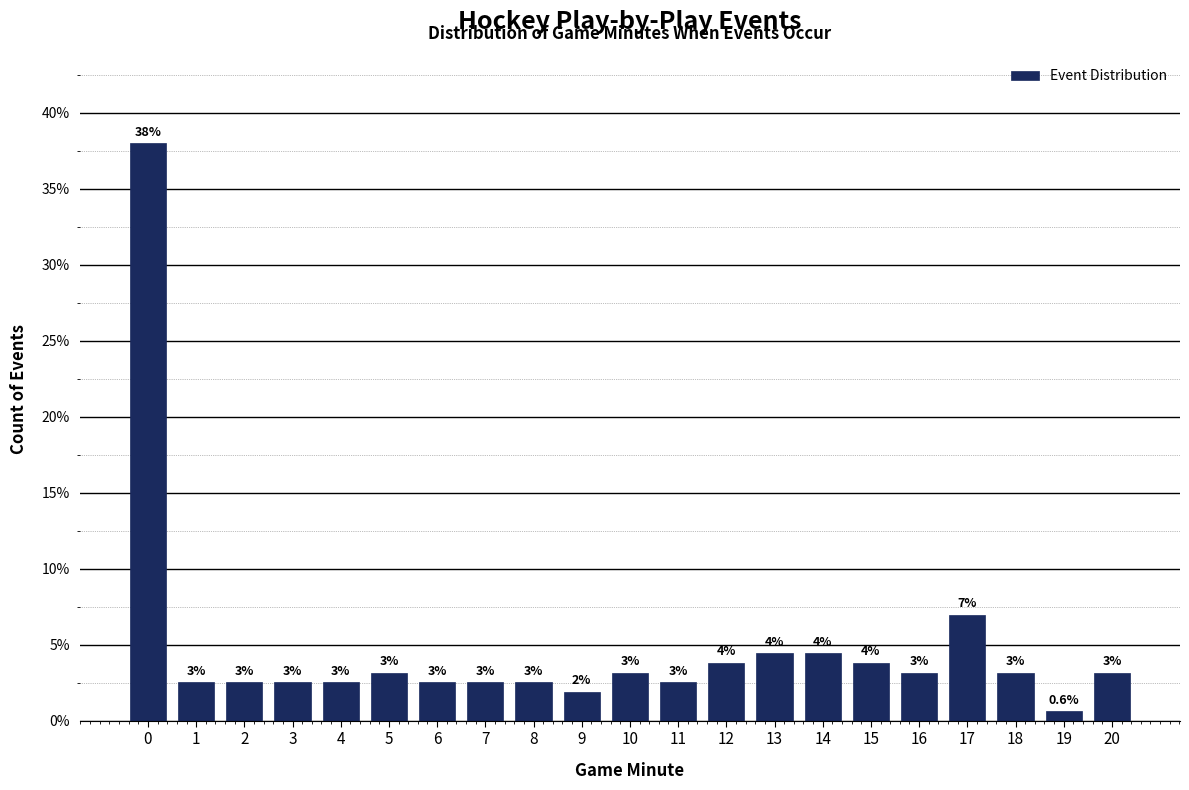

How many bars are there in total?

21